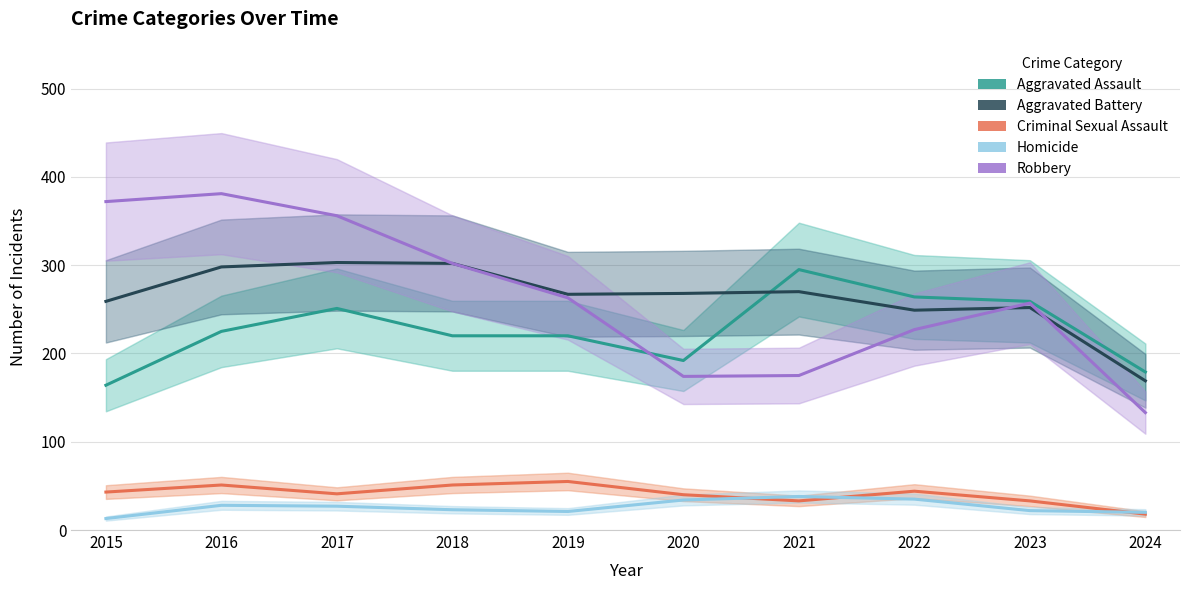

What is the sum of all Aggravated Assault values?

2269